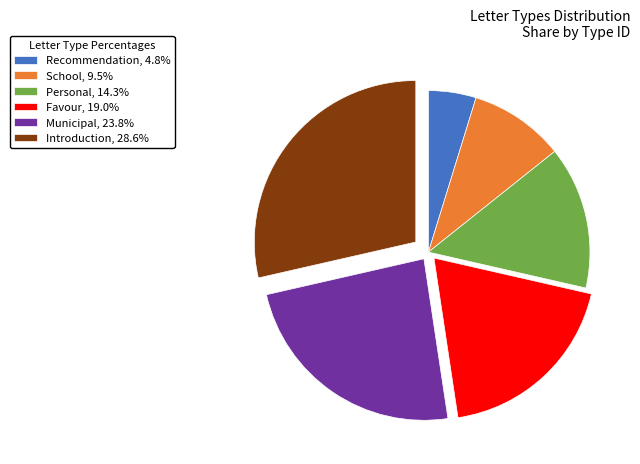

Is there a majority slice in this chart?

No